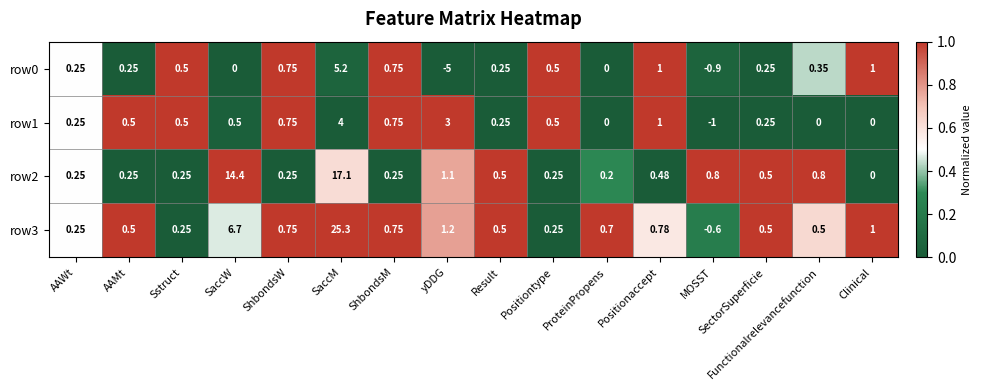

At which category is the sum across all series the highest?

SaccM